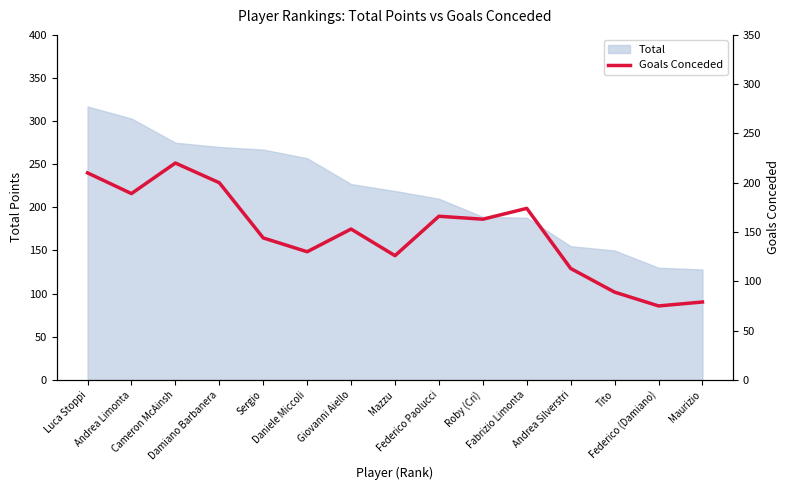

Reading left to right, what are all the values shown in this chart?

210	189	220	200	144	130	153	126	166	163	174	113	89	75	79